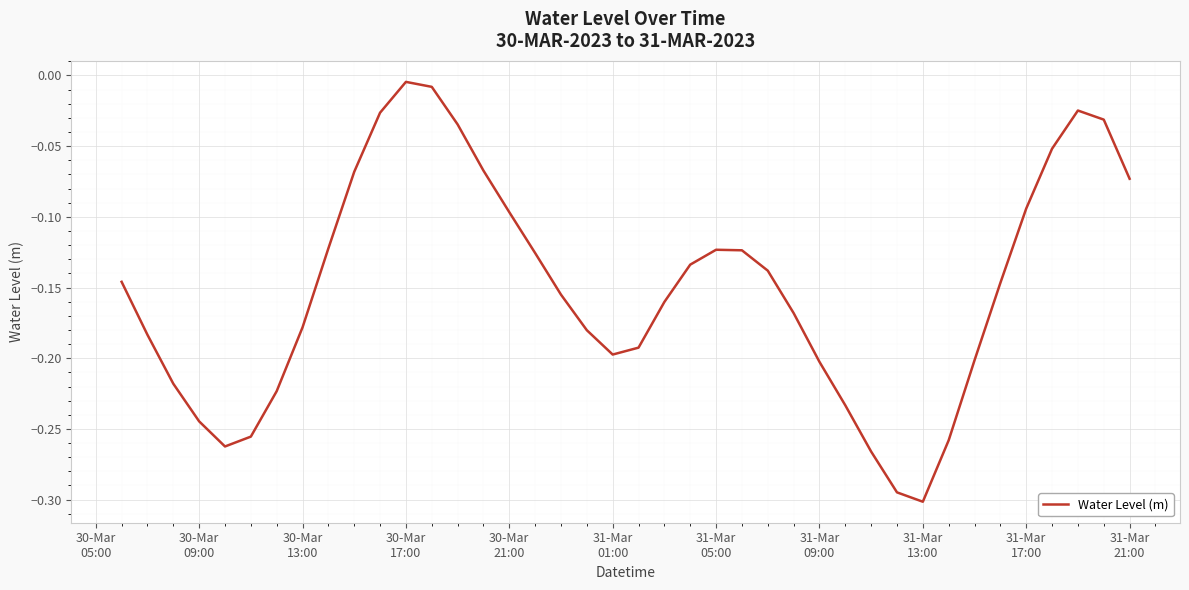

What is the difference between the maximum and minimum values?

0.3